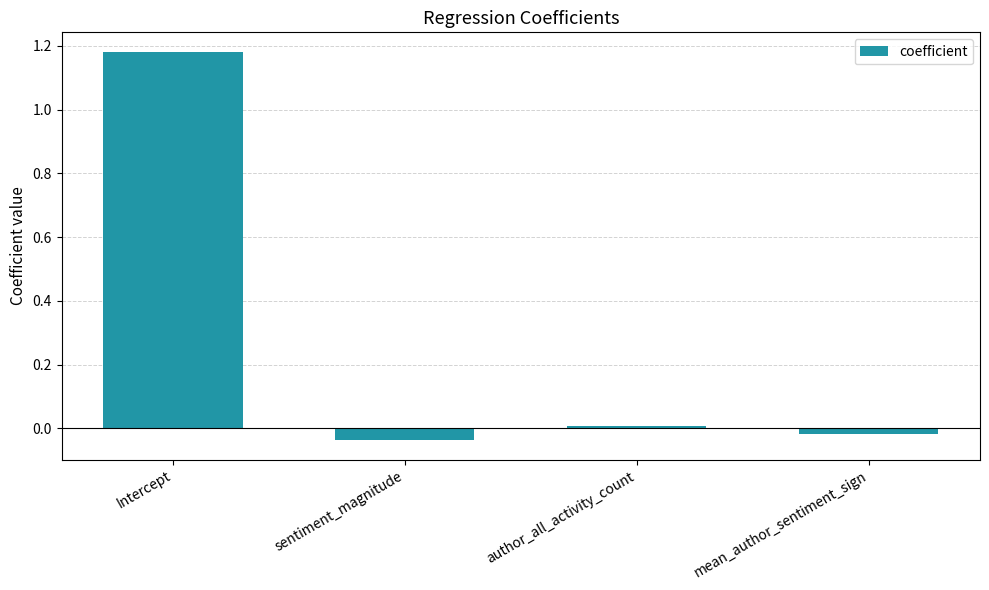

What position from the right is sentiment_magnitude?

3